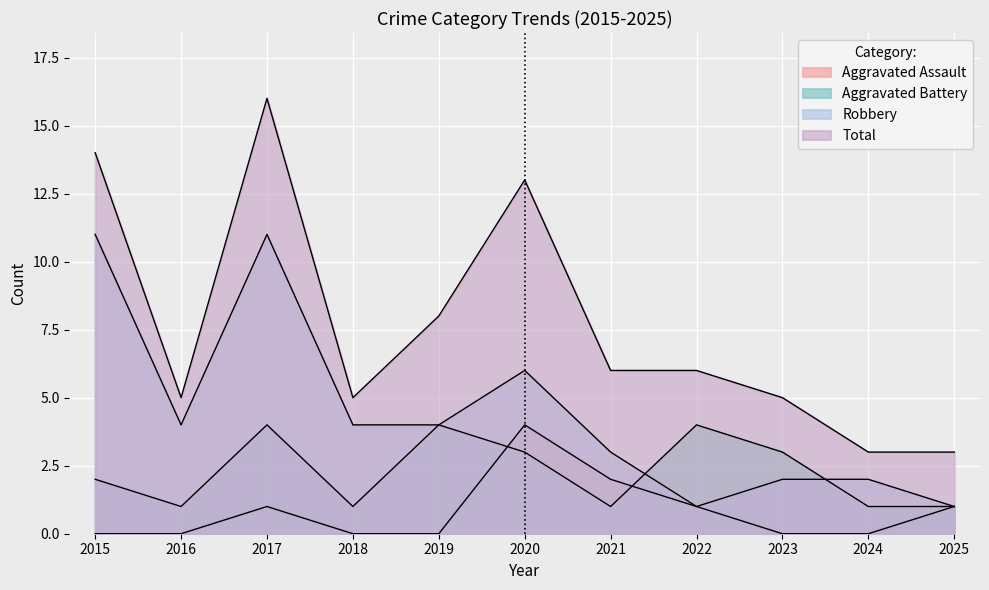

What is the value of the Aggravated Battery point at the 2nd from the left?

1